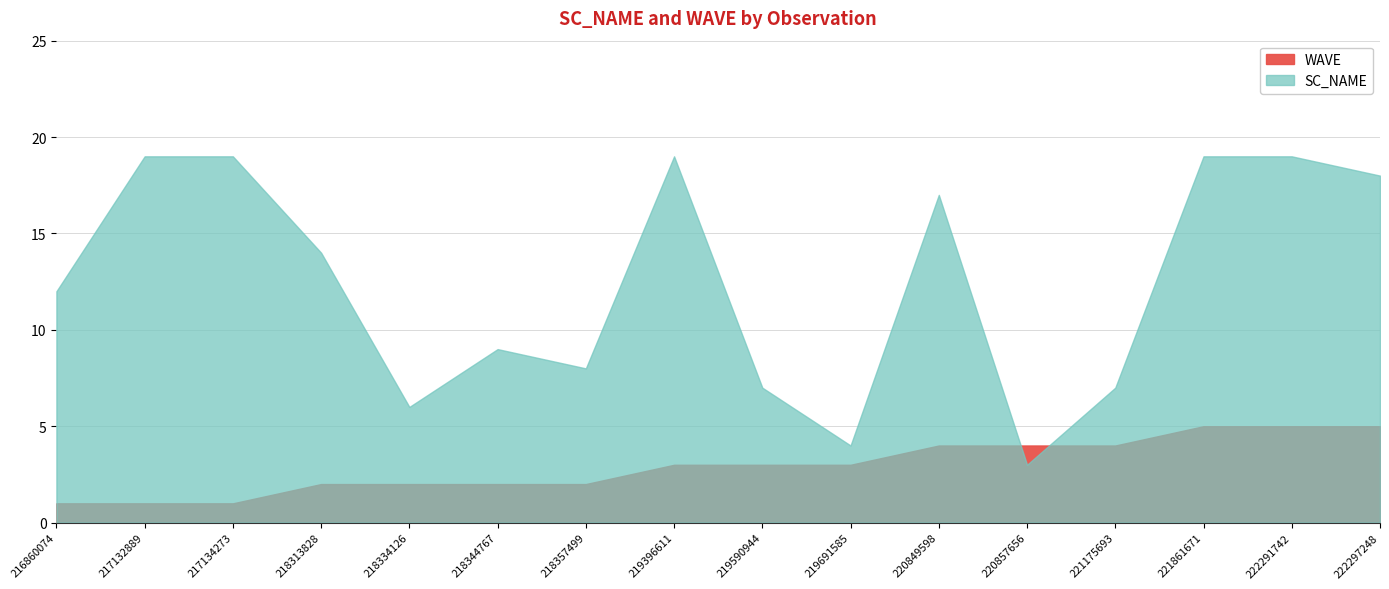

What are all the series names shown in the legend?

SC_NAME, WAVE